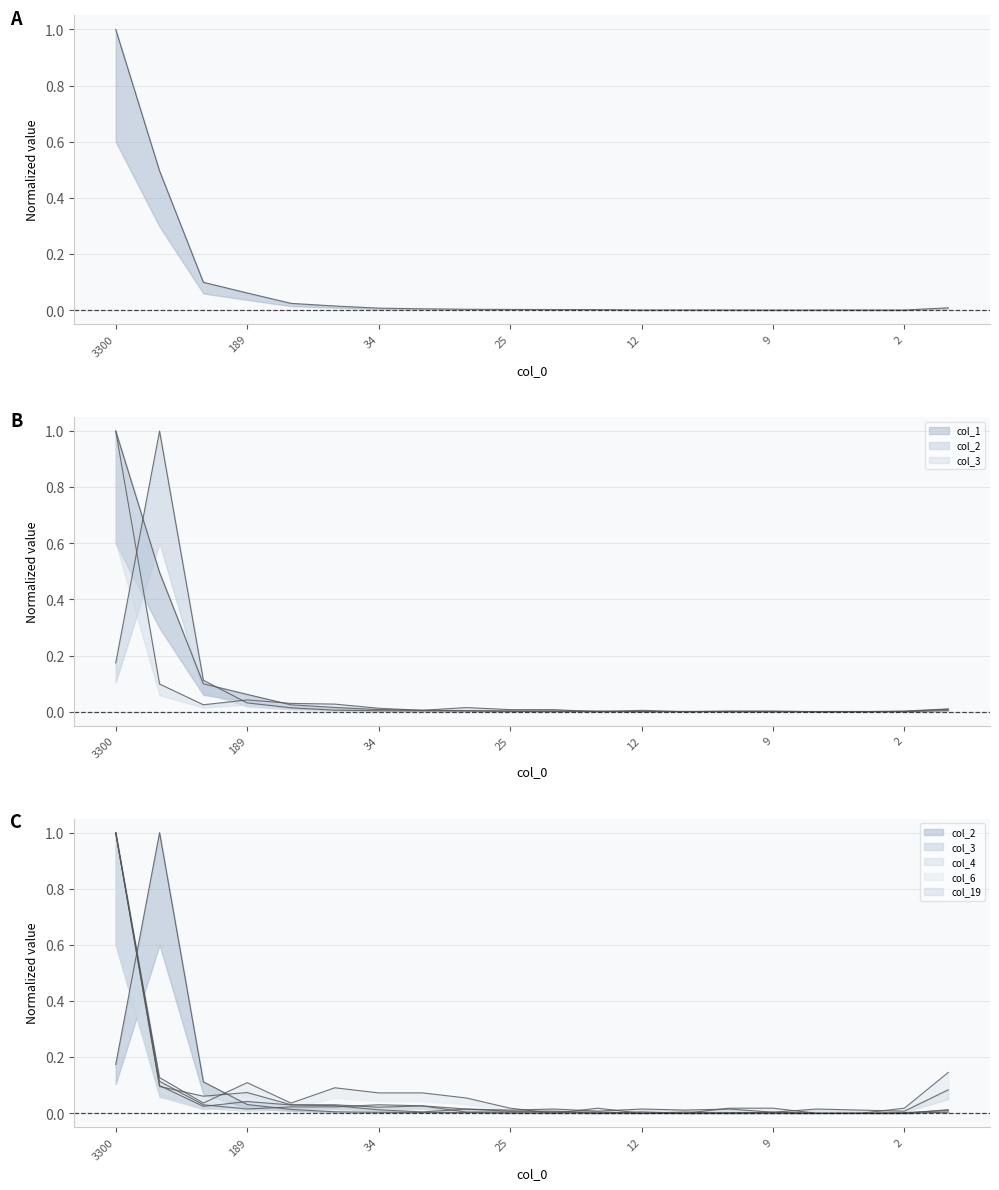

What is the sum of all col_19 values?

1.5